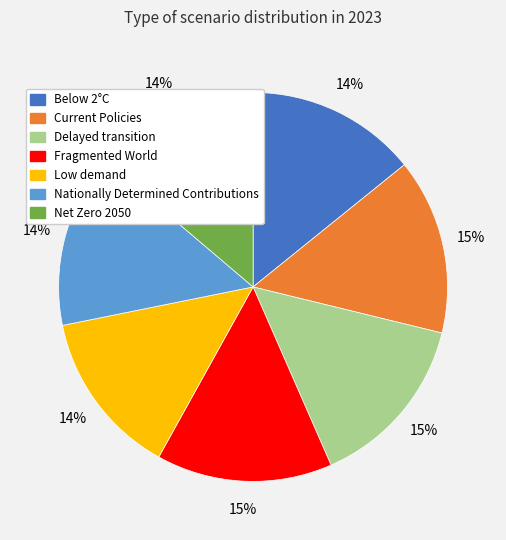

What percentage is the Delayed transition slice, to the nearest percent?

15%